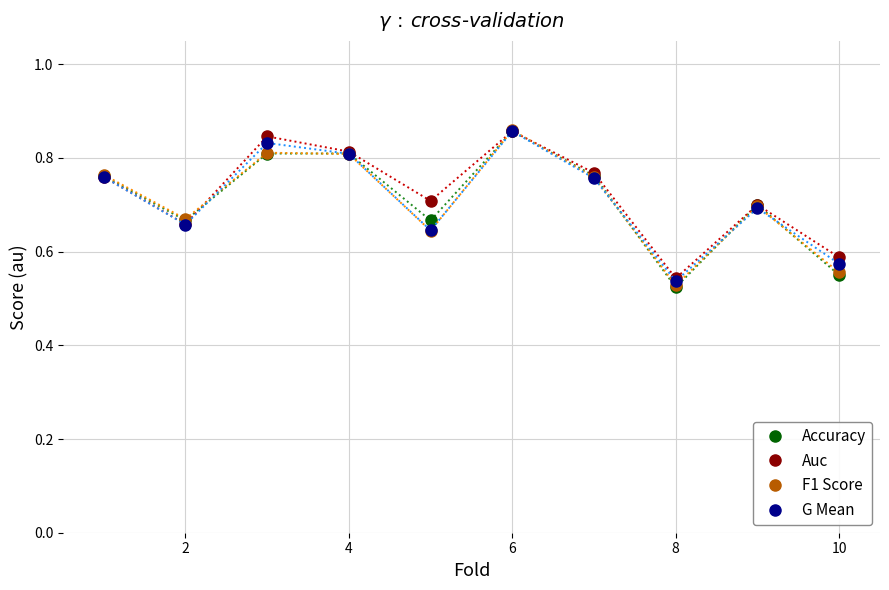

Count the Auc values in the range 0 to 1.

10